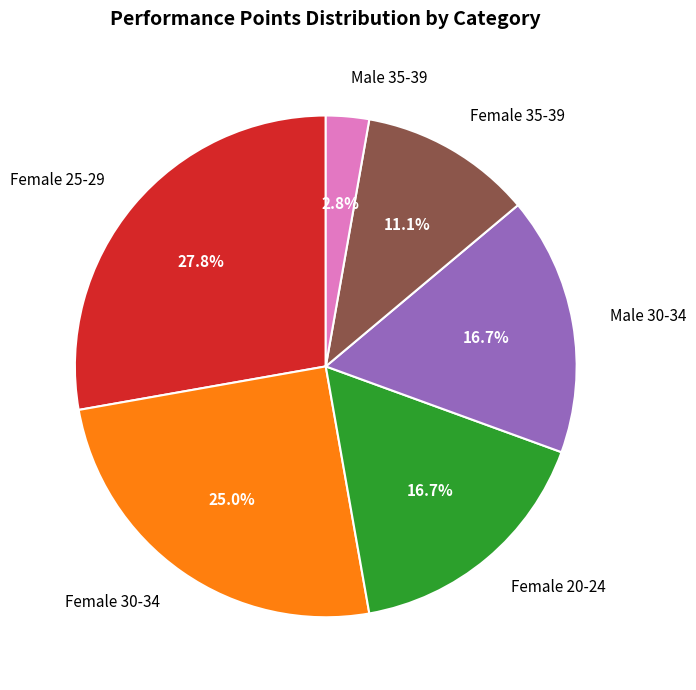

To the nearest percent, what is the average slice percentage?

17%